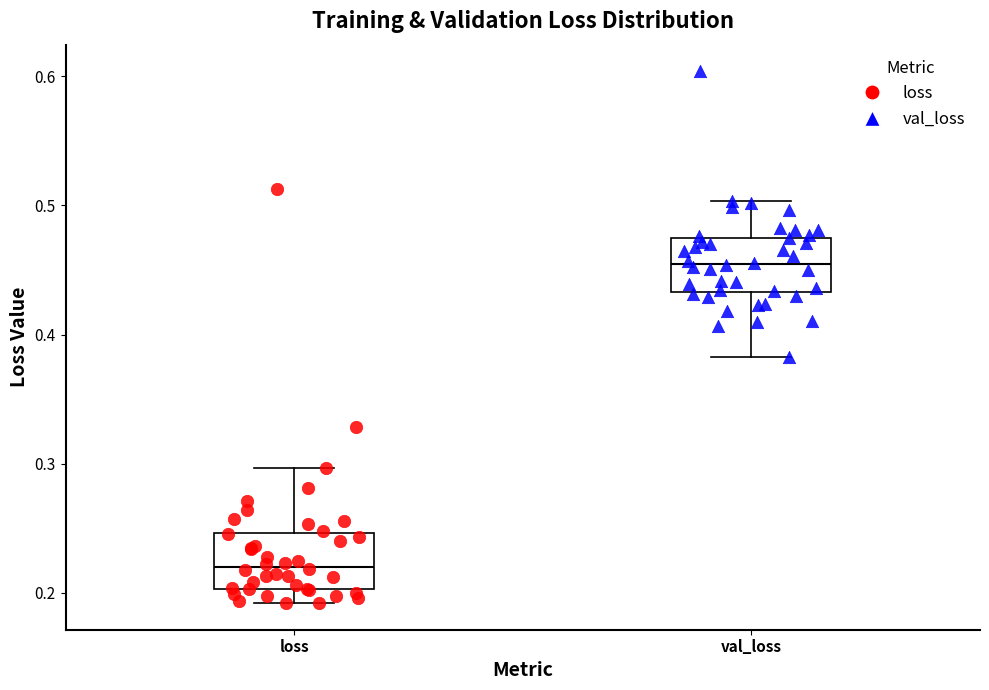

Reading left to right, read every box against the y-axis: the position of its median line, the range the box covers, and the ends of its whiskers. The values are not printed on the chart, so give them approximately, as read against the axis.

loss: median 0.22, box 0.20 to 0.25, whiskers 0.19 to 0.30
val_loss: median 0.45, box 0.43 to 0.48, whiskers 0.38 to 0.50